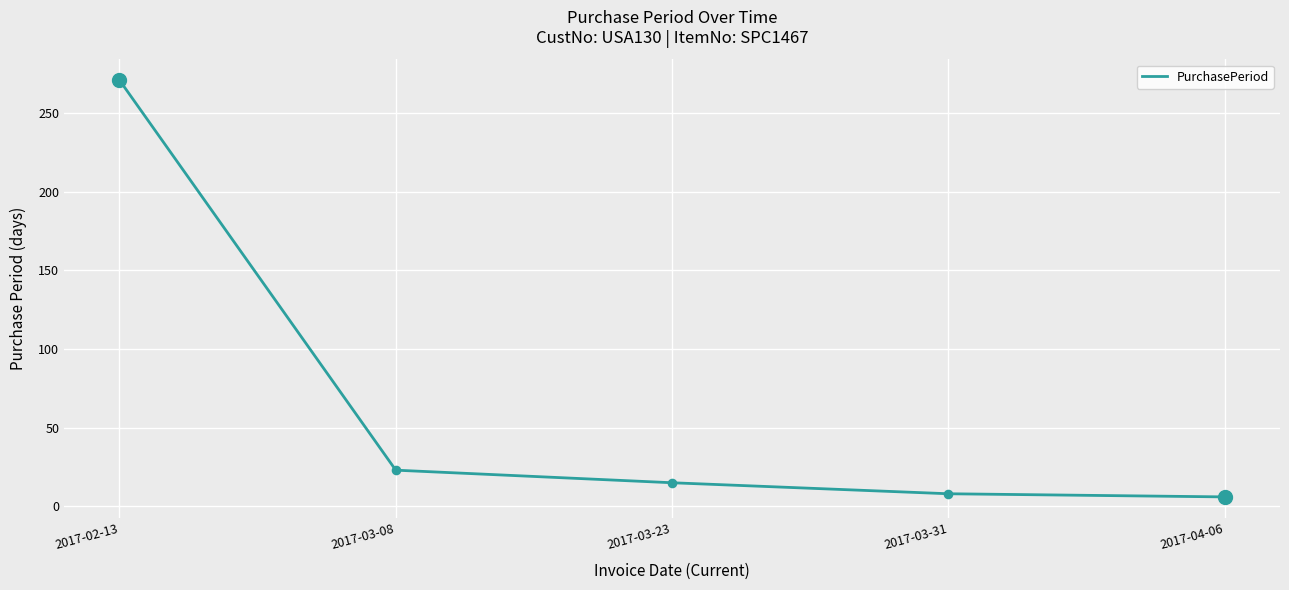

Between 2017-03-23 and 2017-03-08, which is larger?

2017-03-08